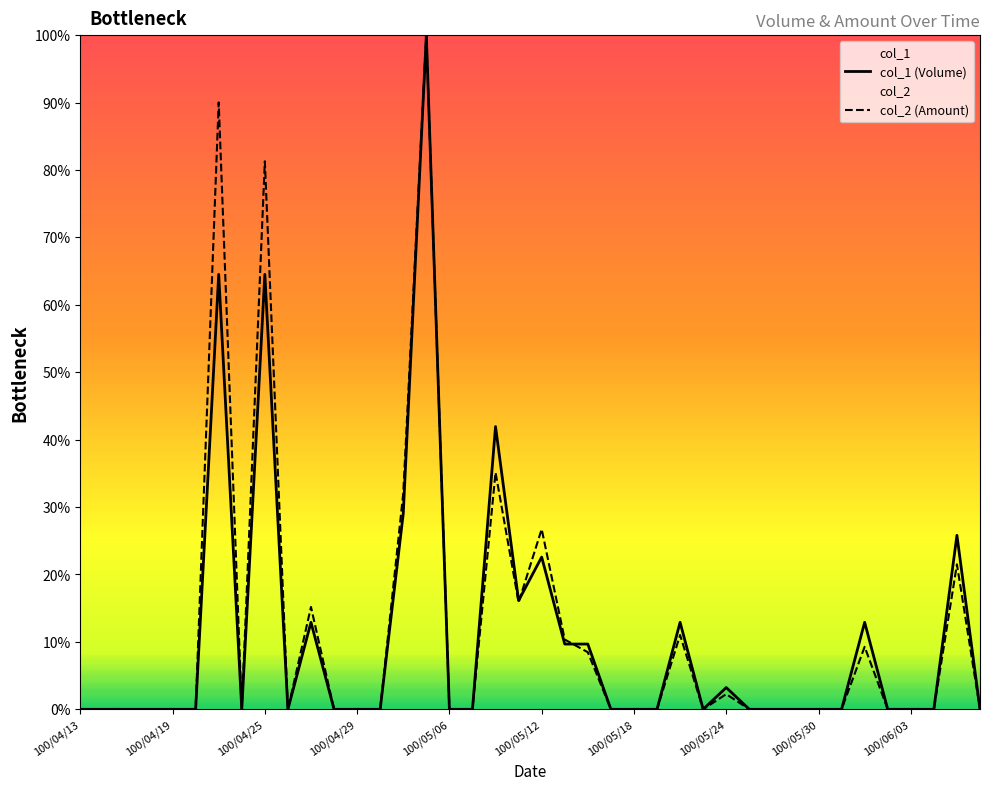

Is it true that col_1 (Volume) equals 0.0 at 100/05/06?

True